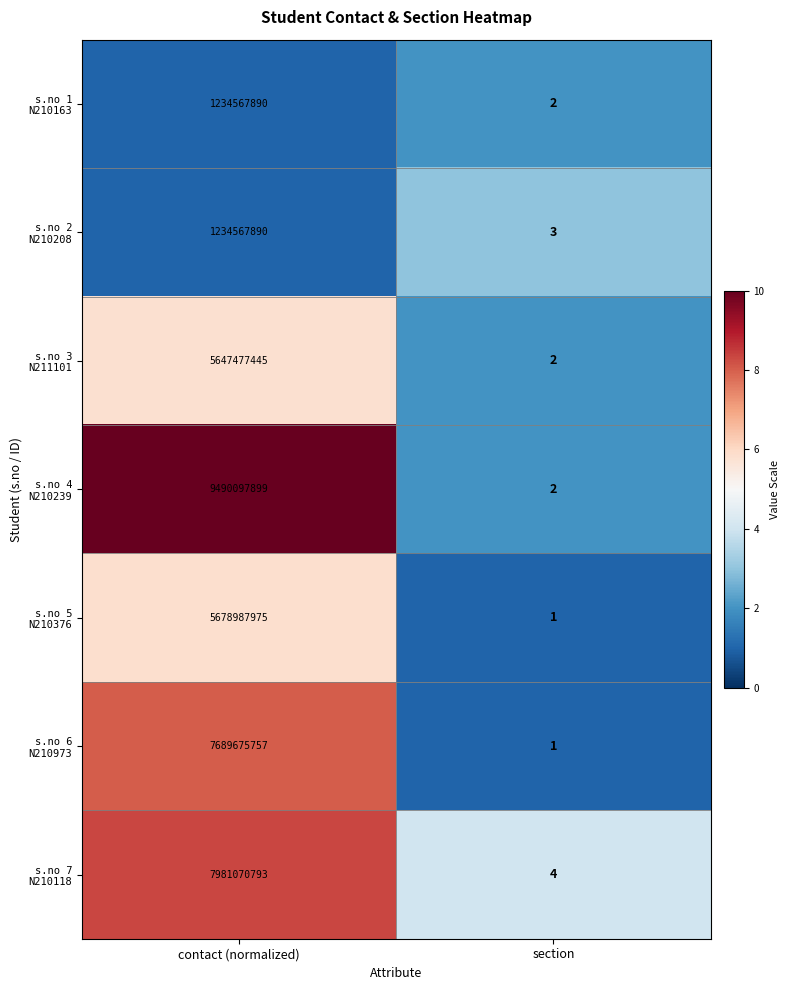

What is the difference between the highest and lowest values at contact (normalized)?

8255530009